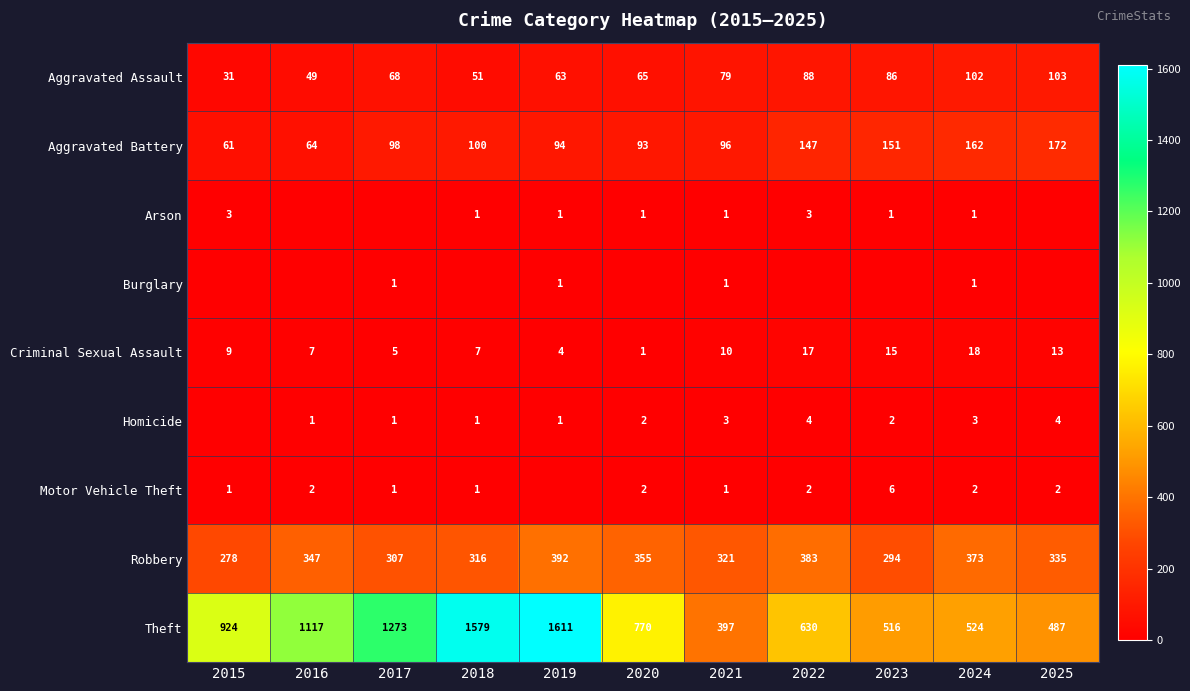

What value does the Aggravated Battery series have at 2020, to the nearest 50?

100